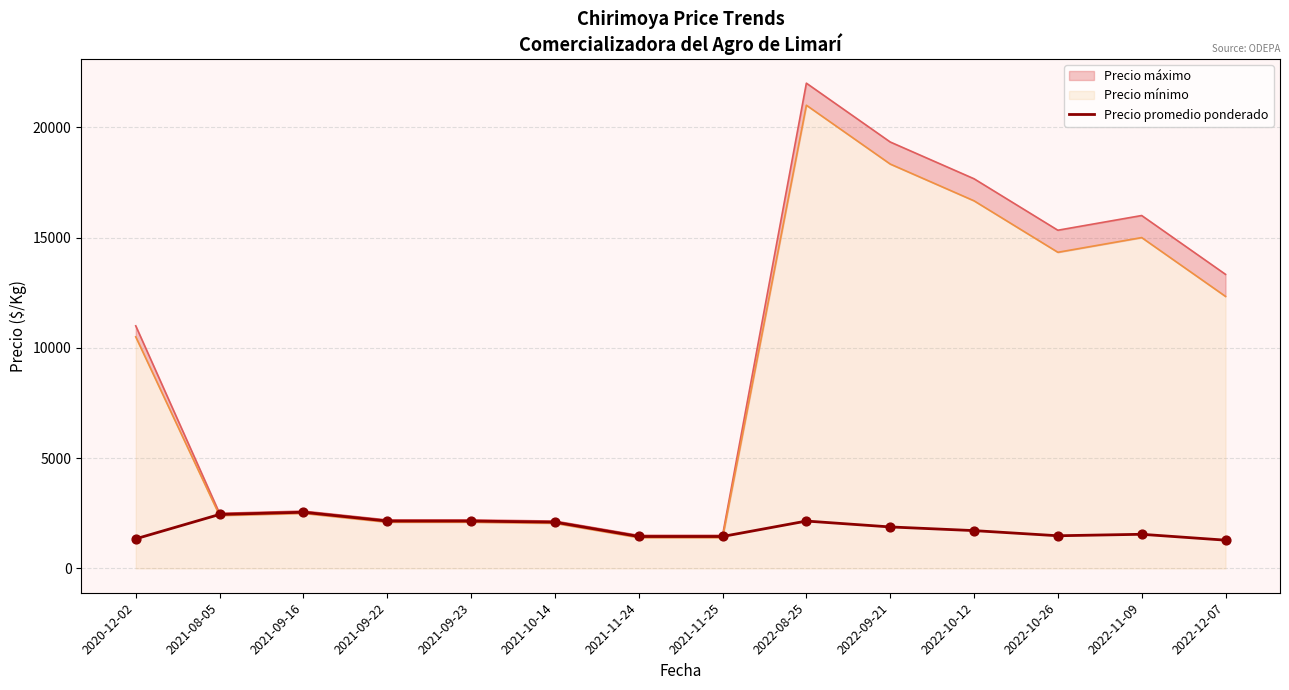

Approximately how many times larger is the value at 2021-11-25 compared to 2021-10-14?

0.7